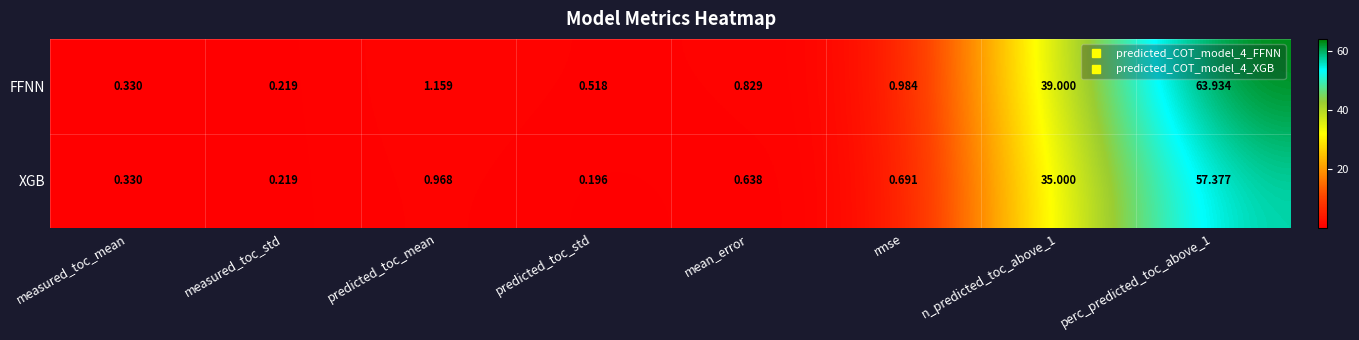

How many categories are shown in the chart?

8